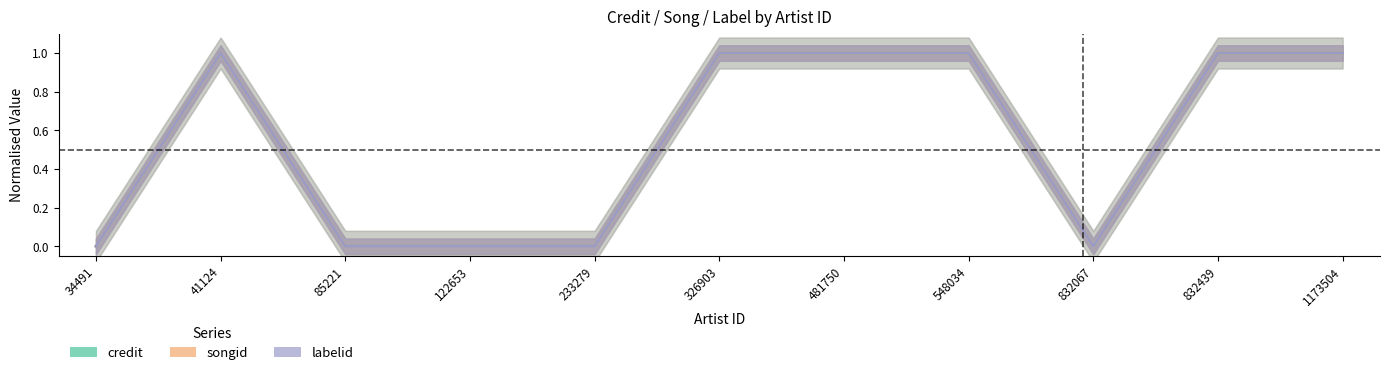

What is the total value across all series at 832439?

3